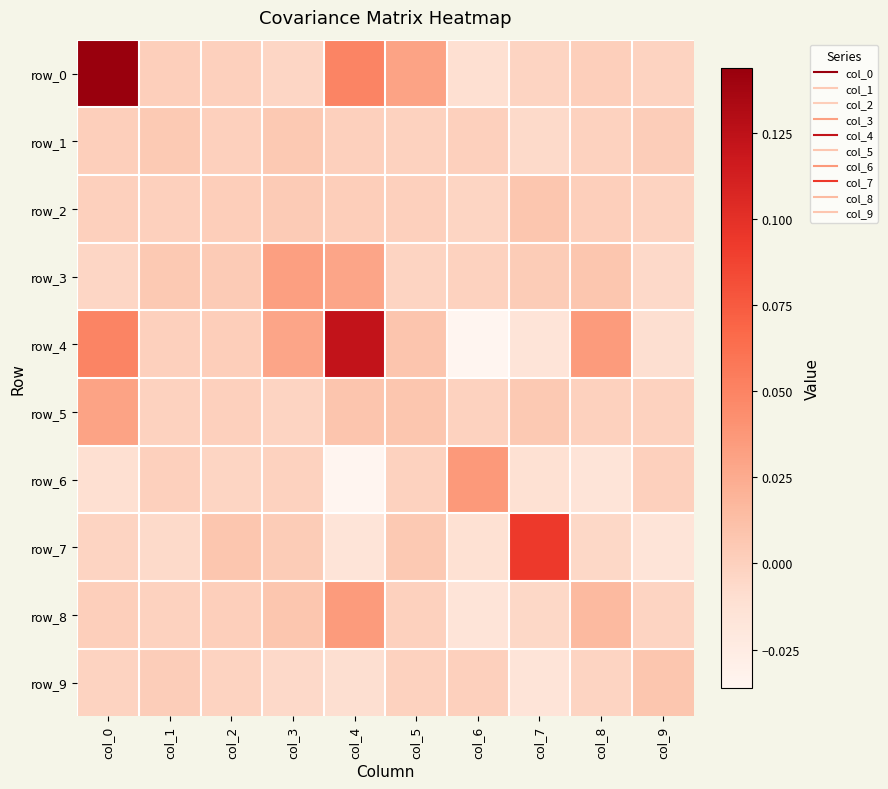

List the series in order of their peak value, lowest first.

row_1, row_9, row_2, row_5, row_3, row_8, row_6, row_7, row_4, row_0